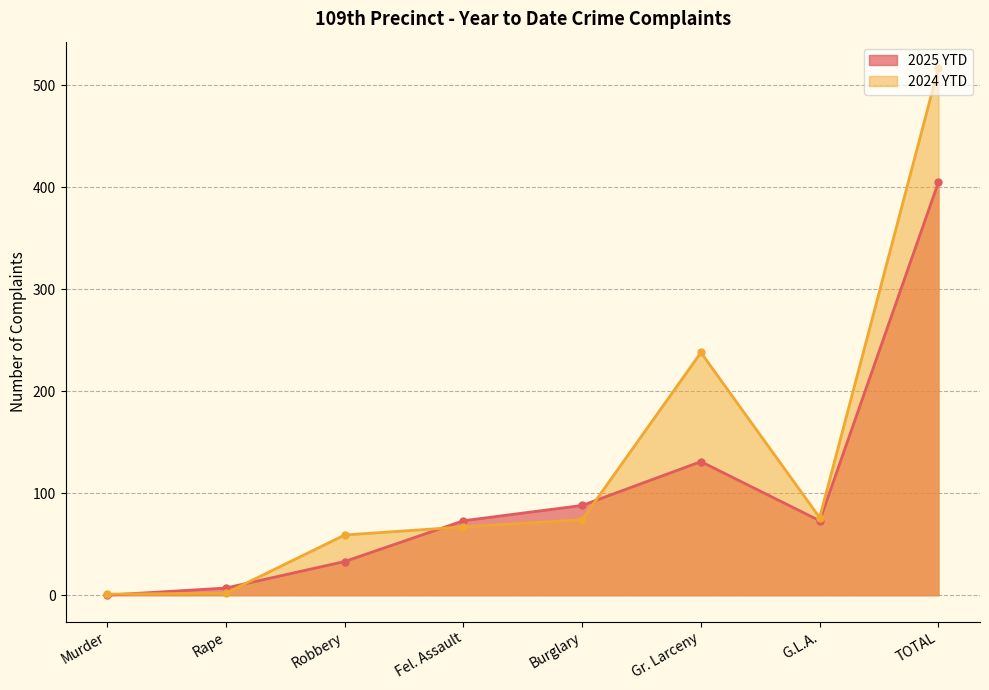

Is the value of 2024 YTD at Burglary greater than the value of 2025 YTD at Fel. Assault?

Yes